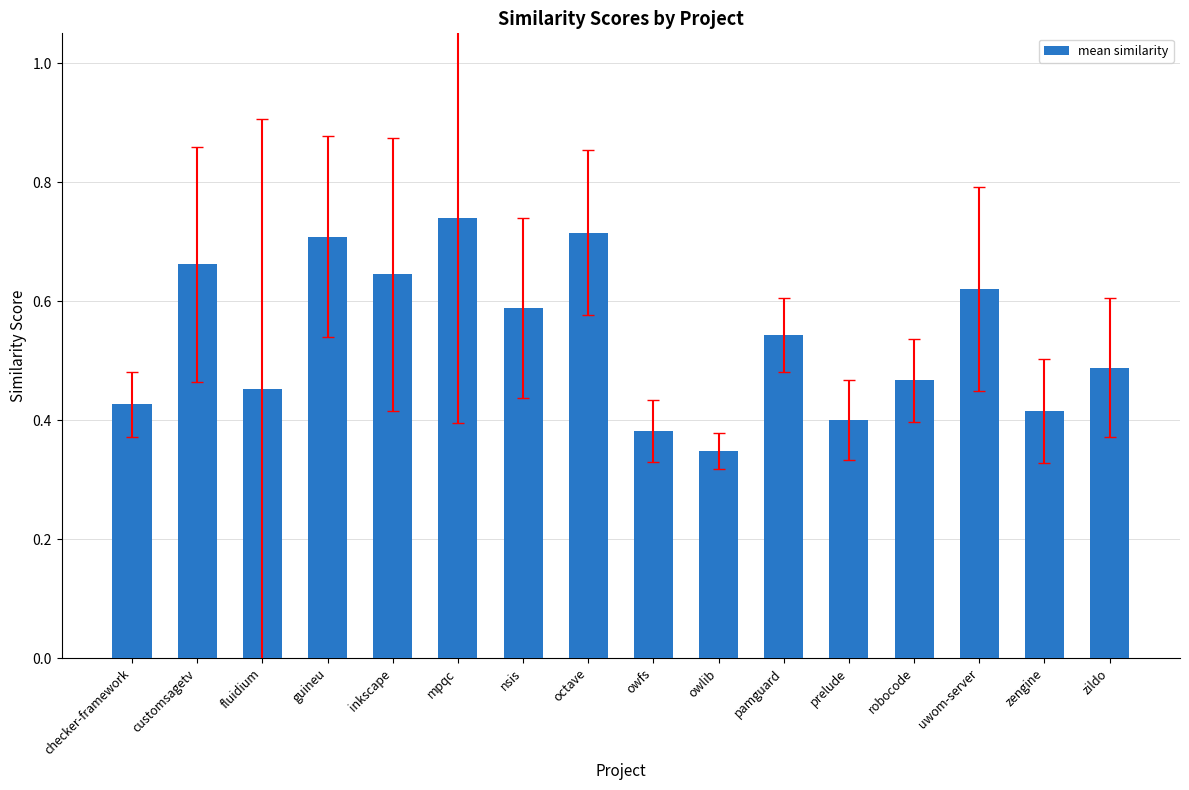

Which label corresponds to the smallest value in the chart?

owlib